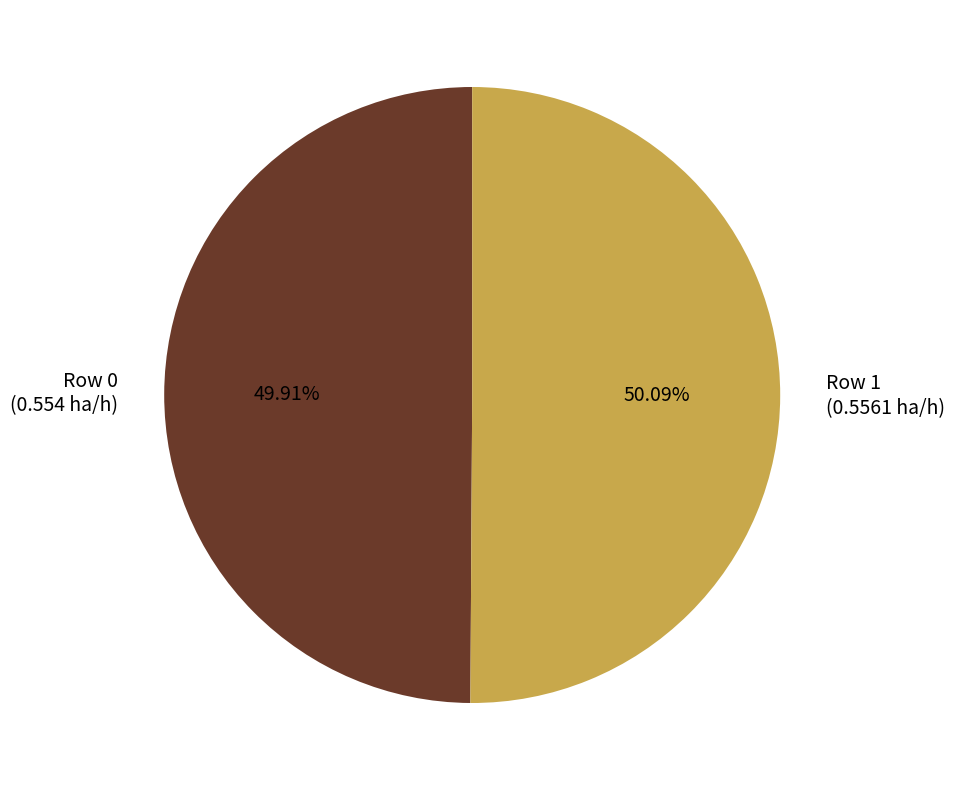

Does any single category account for the majority?

Yes